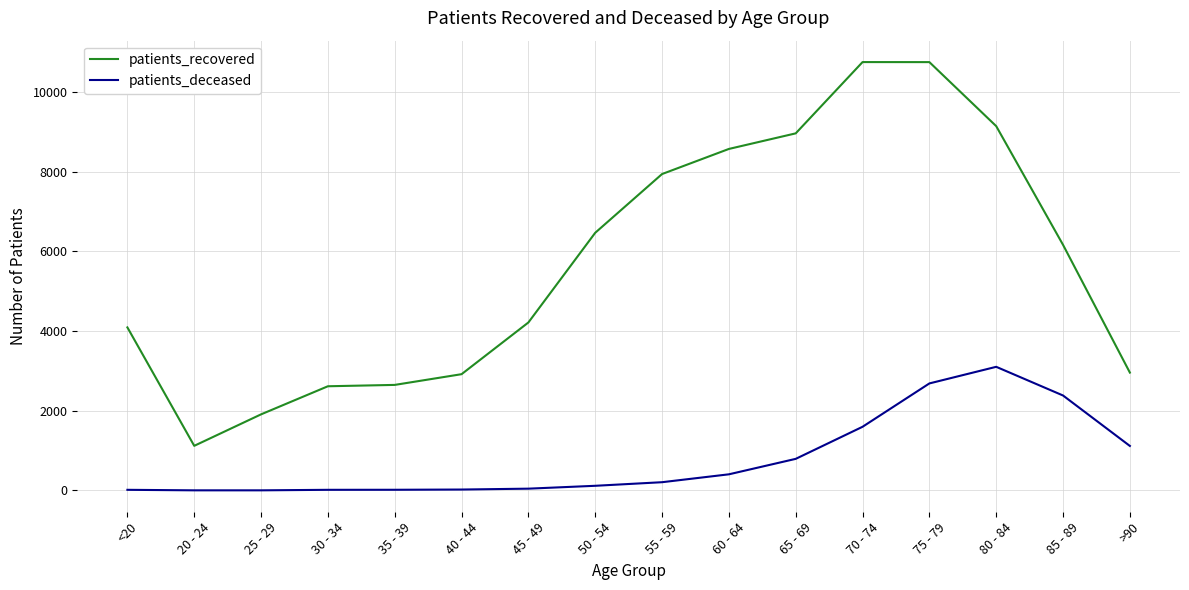

What is the difference between the maximum and minimum values in the patients_recovered series?

9631